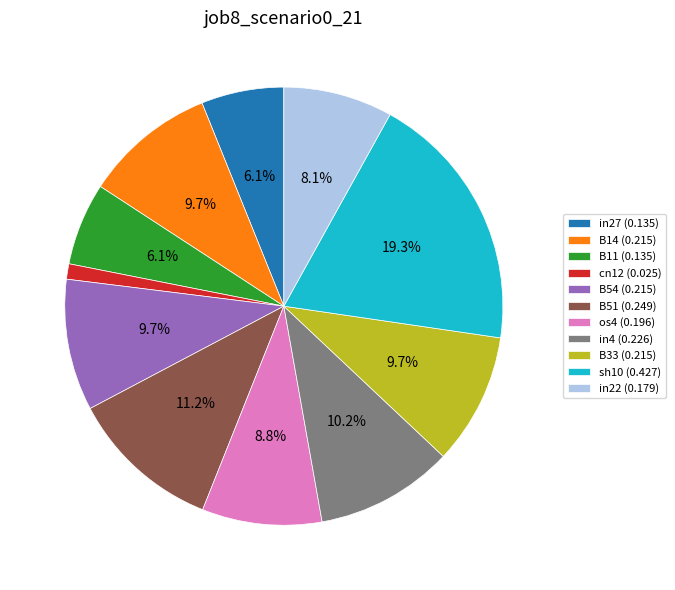

How many segments does this pie chart have?

11